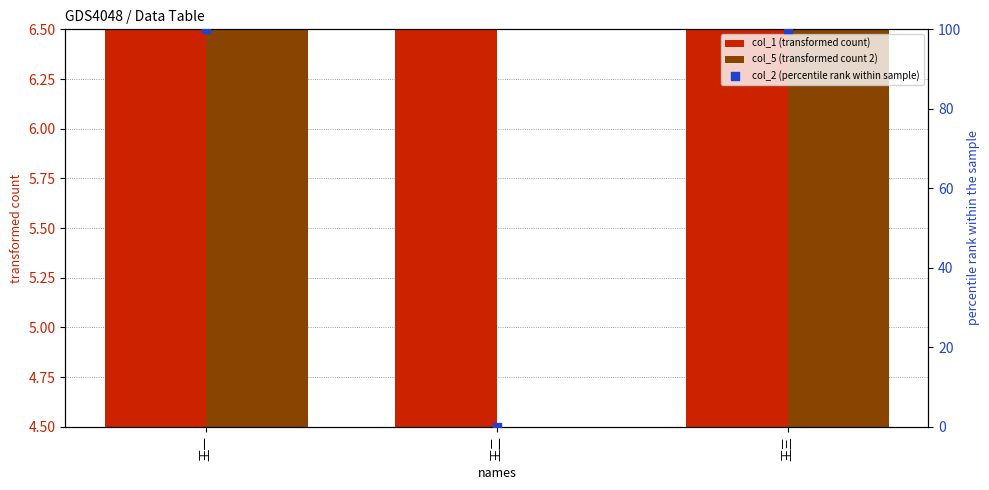

Which series has the largest total across all categories?

col_2 (percentile rank within sample)